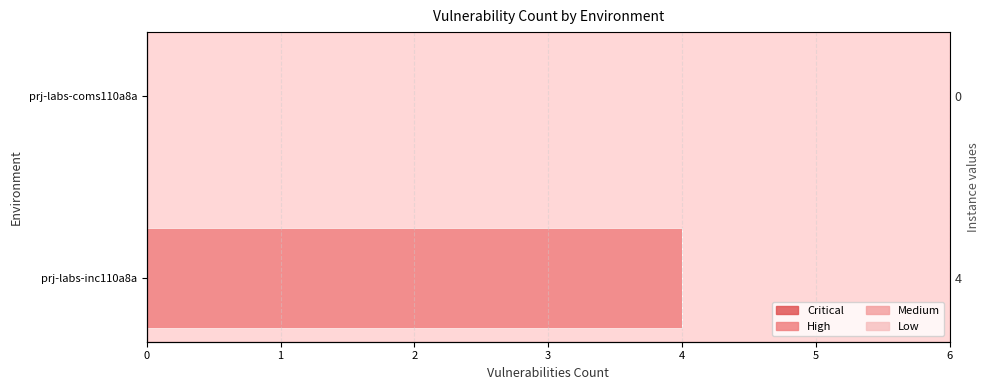

The value of High at 0 is 2.6. True or false?

False